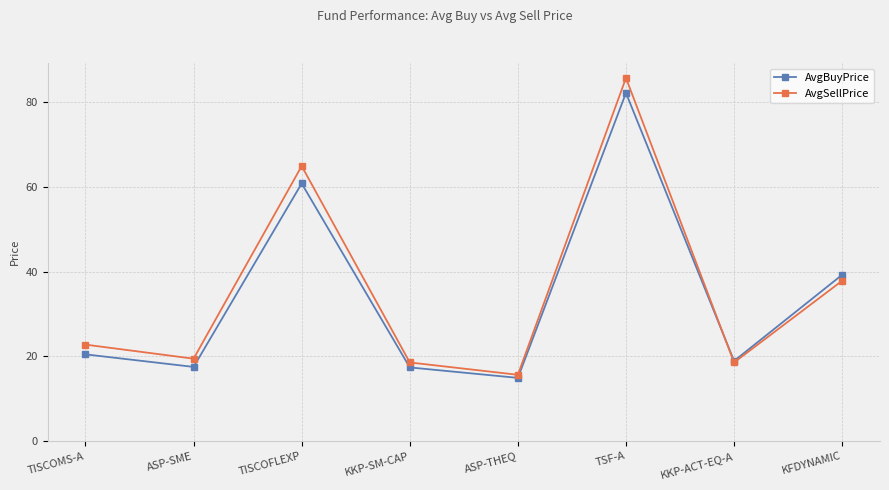

How many interior local valleys does the AvgSellPrice series have?

3